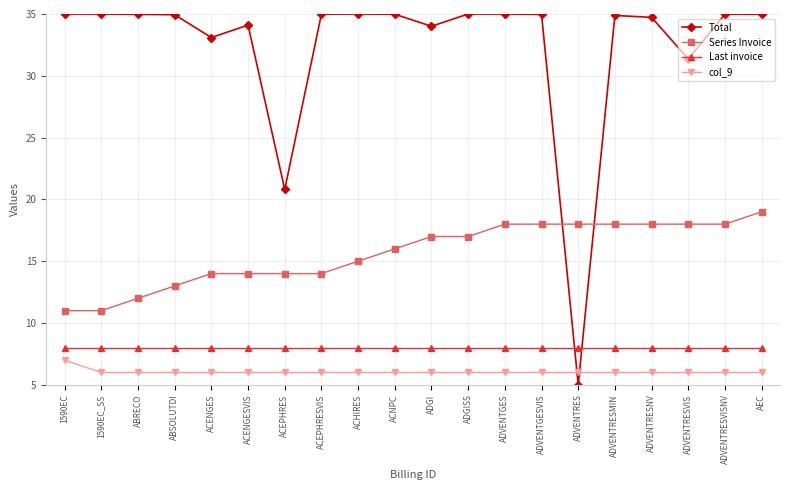

How many categories are shown in the chart?

20